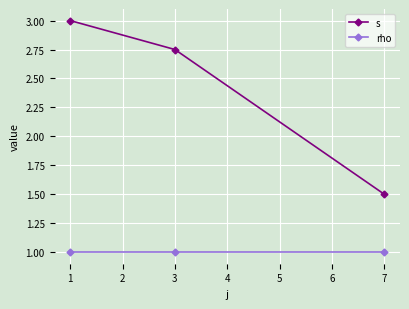

Count the number of categories in the chart.

3